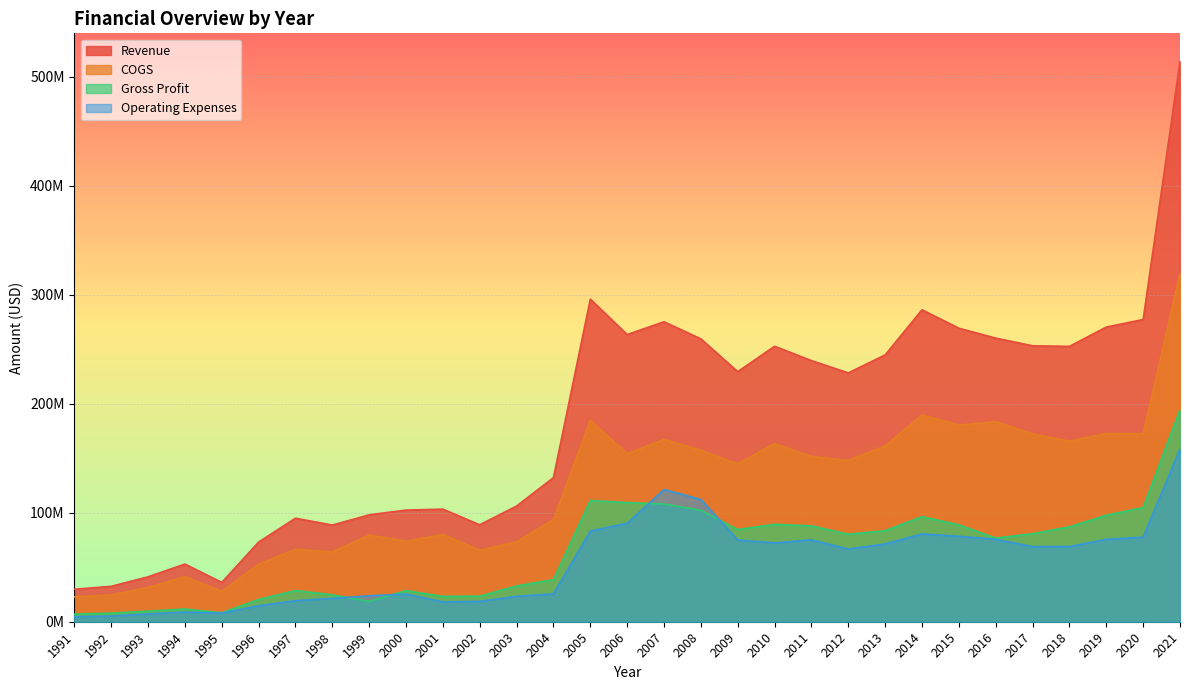

What is the average value of the Gross Profit series?

63437078